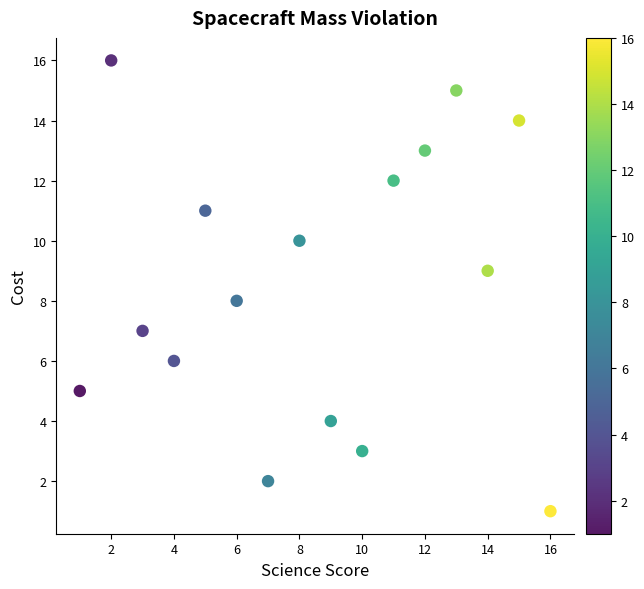

What is the range of X values (max minus min)?

15